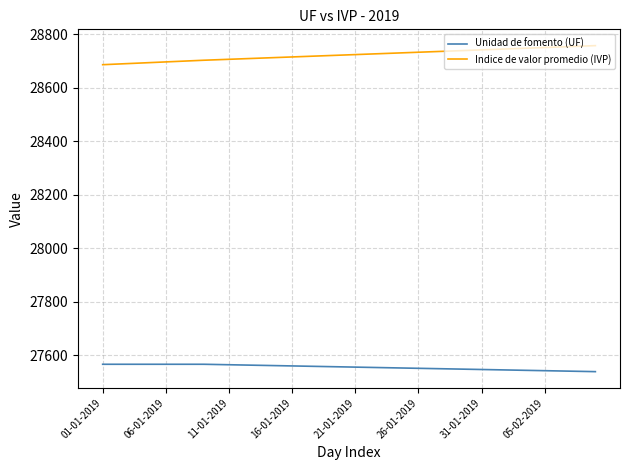

Rank the series by their maximum value, from highest to lowest.

Indice de valor promedio (IVP), Unidad de fomento (UF)